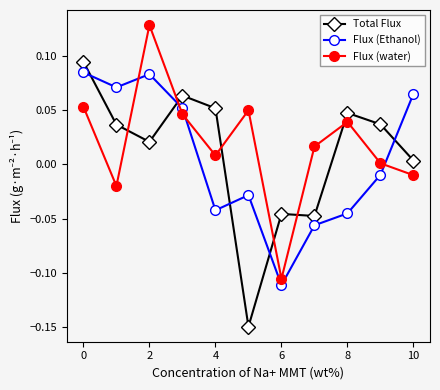

How many interior local peaks does the Flux (water) series have?

3